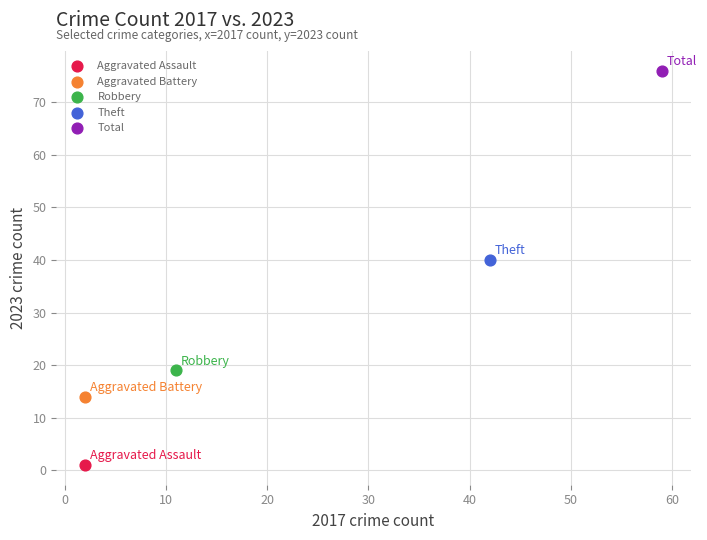

What are all the series names shown in the legend?

Aggravated Assault, Aggravated Battery, Robbery, Theft, Total